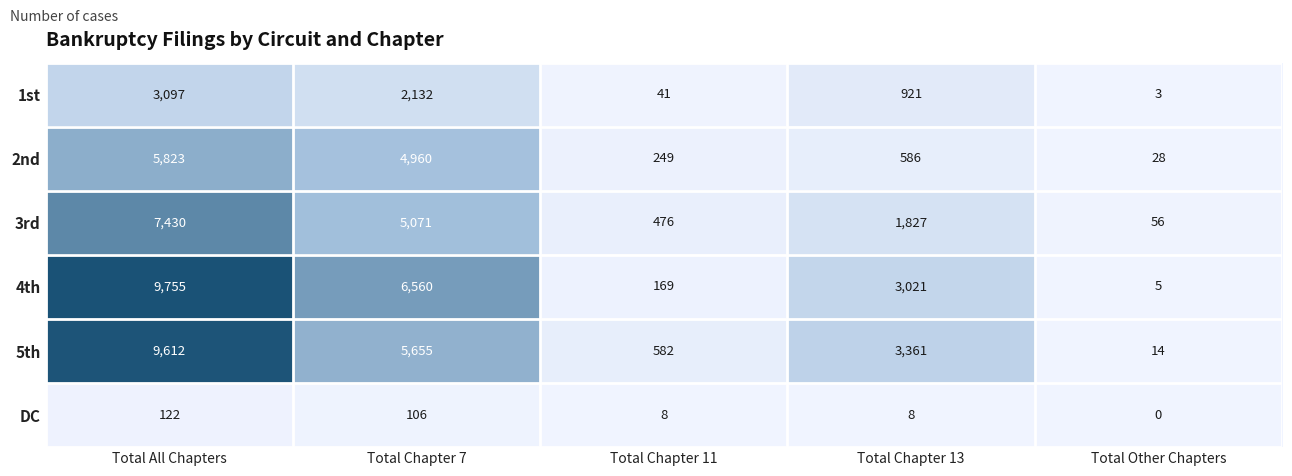

The value of 3rd at Total Chapter 11 is 476. True or false?

True